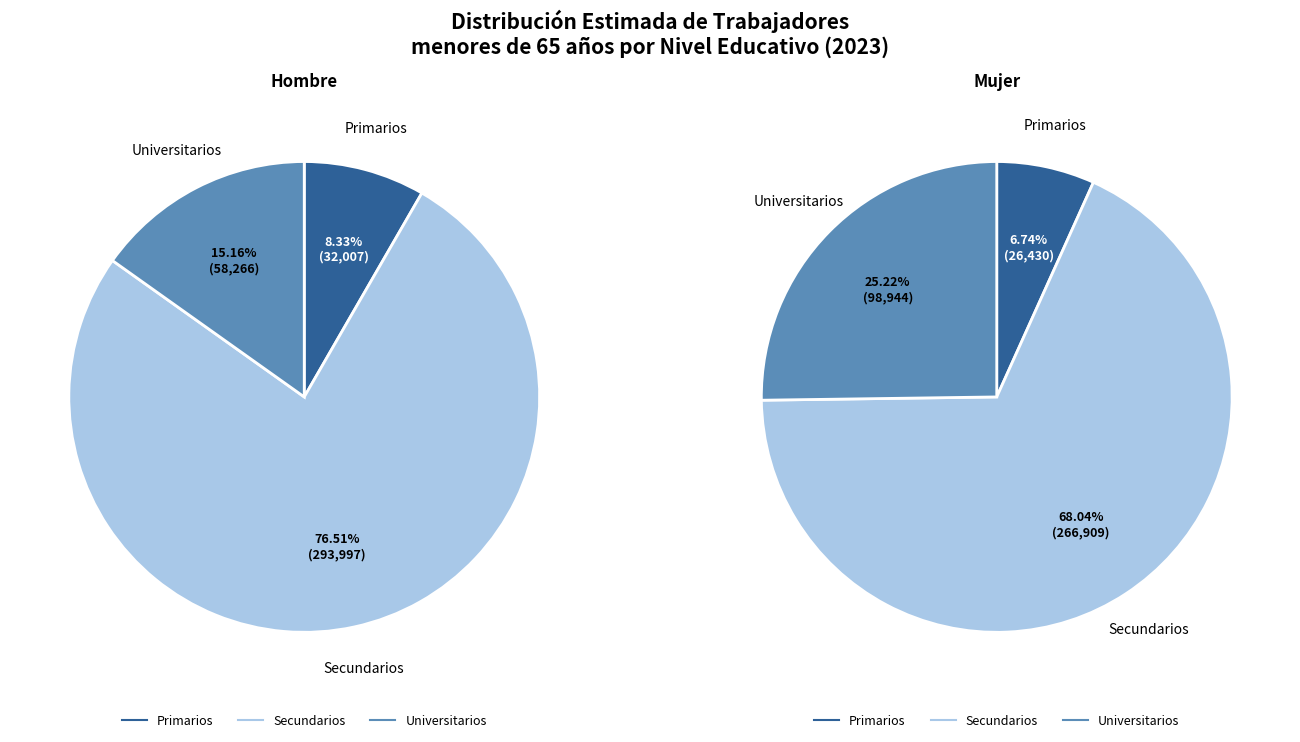

Is it true that Universitarios is 18% of the pie?

False